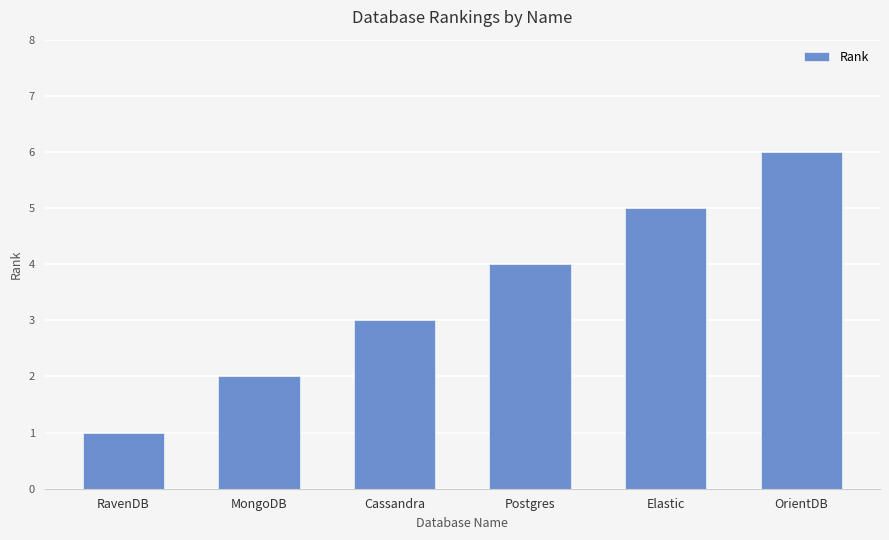

Approximately how many times larger is the value at Postgres compared to MongoDB?

2.0